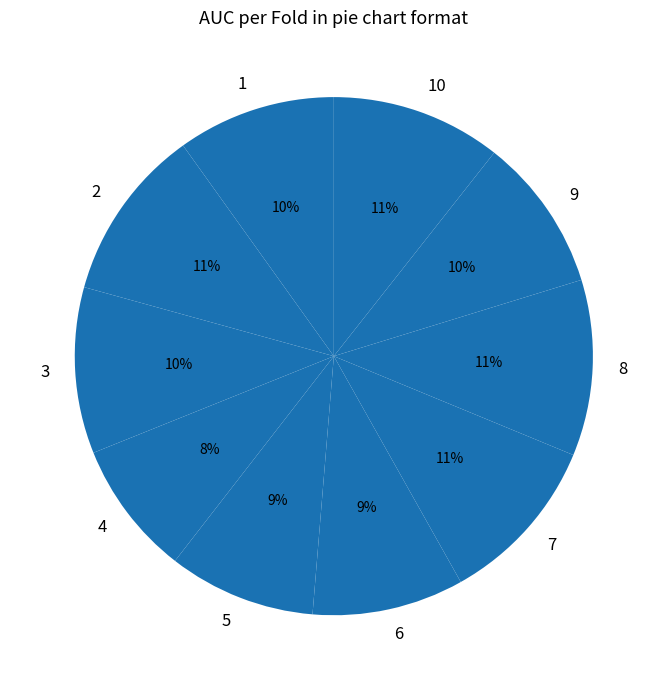

Combined, do 3 and 6 account for over 50%?

No